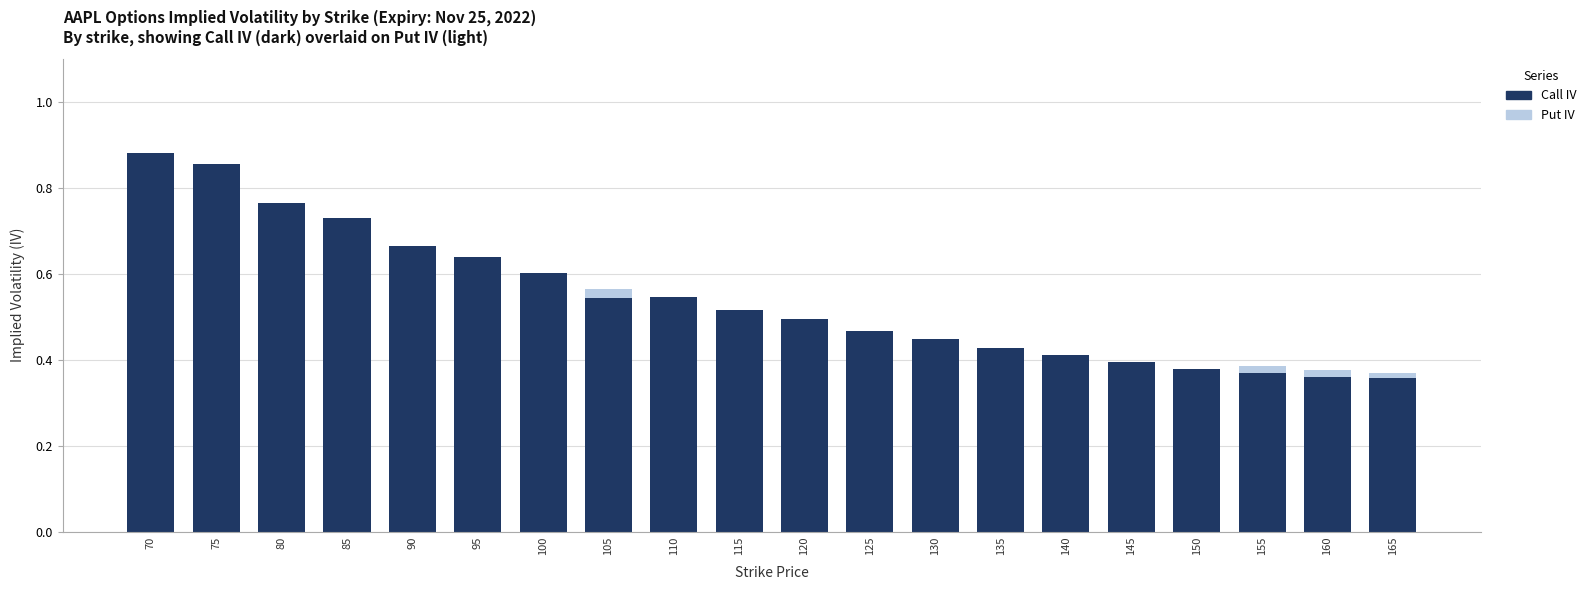

What is the value of the Put IV bar at the 13th from the left?

0.4